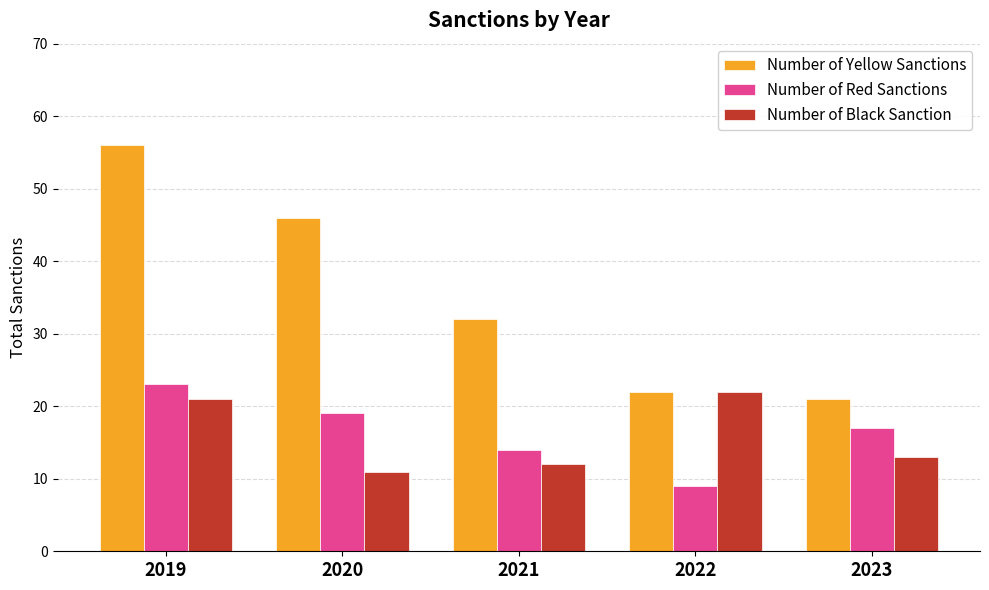

Is it true that Number of Yellow Sanctions equals 60 at 2020?

False